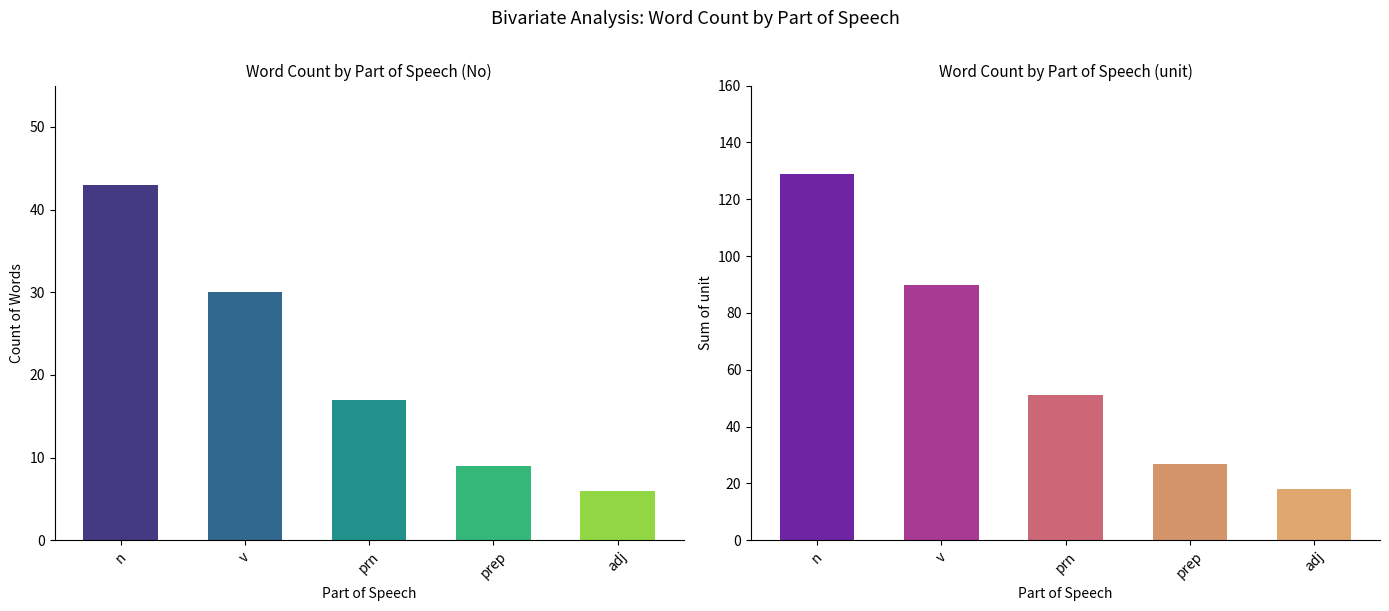

Which series changed the most between v and prep?

unit sum